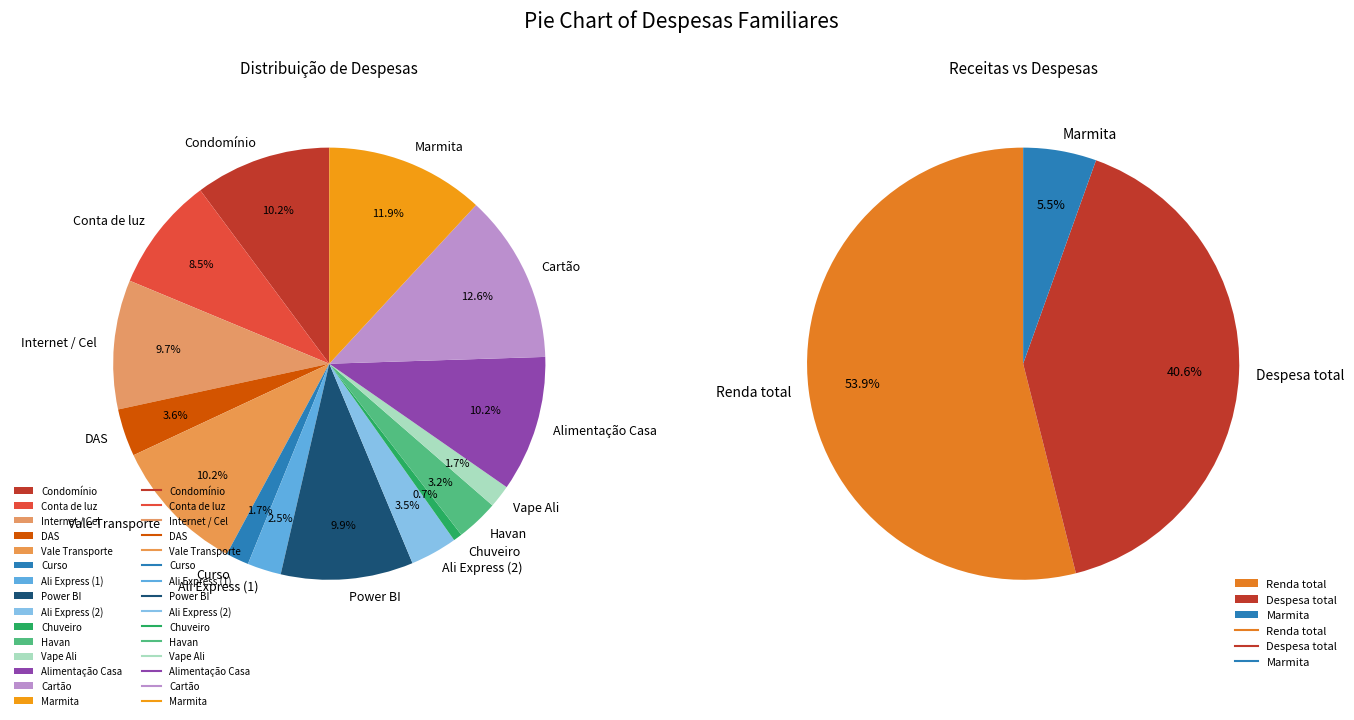

To the nearest percent, what percentage of the pie is Ali Express (2)?

4%